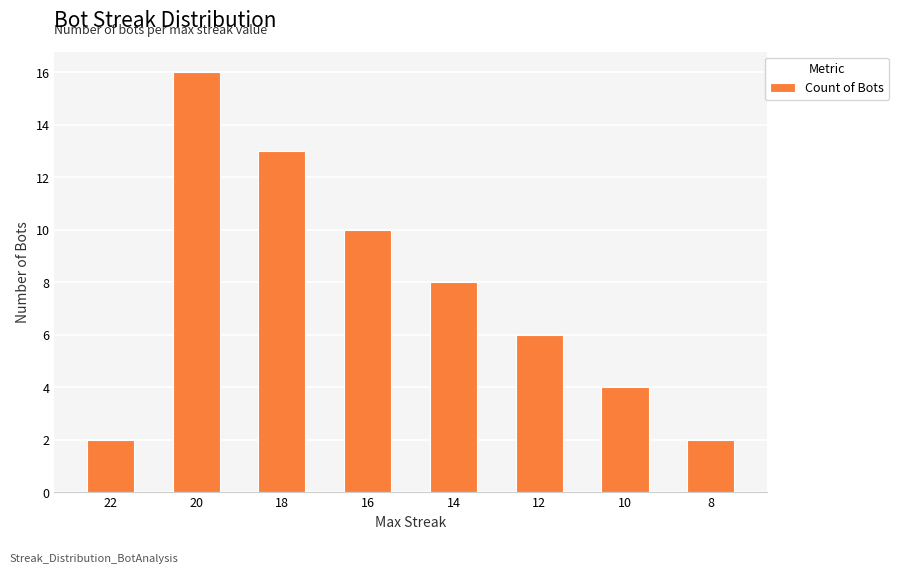

What is the maximum value shown in the chart?

16